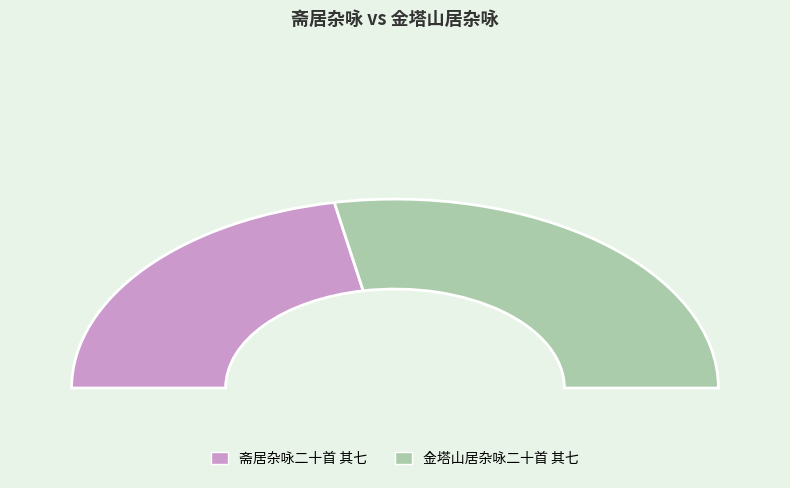

What percentage is NOT represented by 斋居杂咏二十首 其七?

56.0%